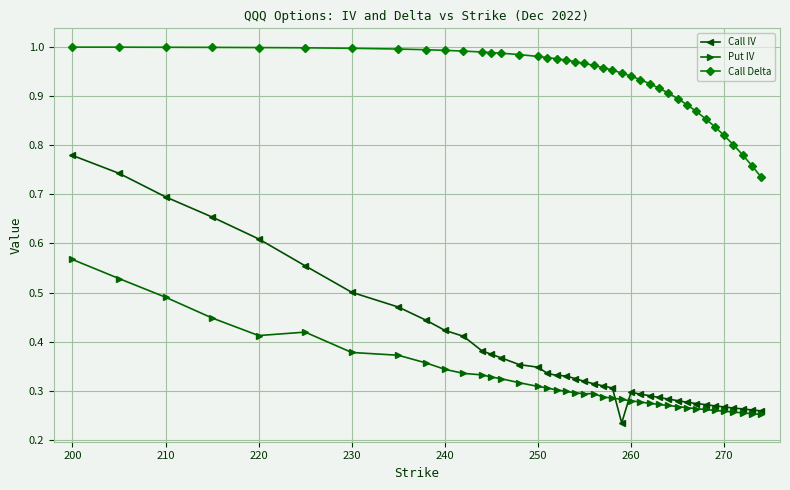

At how many categories does at least one series exceed 0?

40